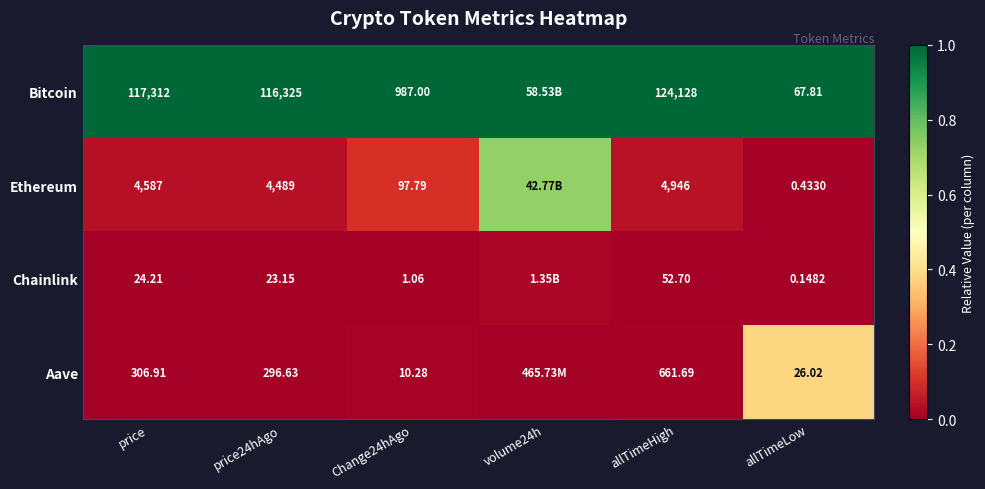

Between price24hAgo and allTimeHigh, which series saw the biggest shift?

Bitcoin